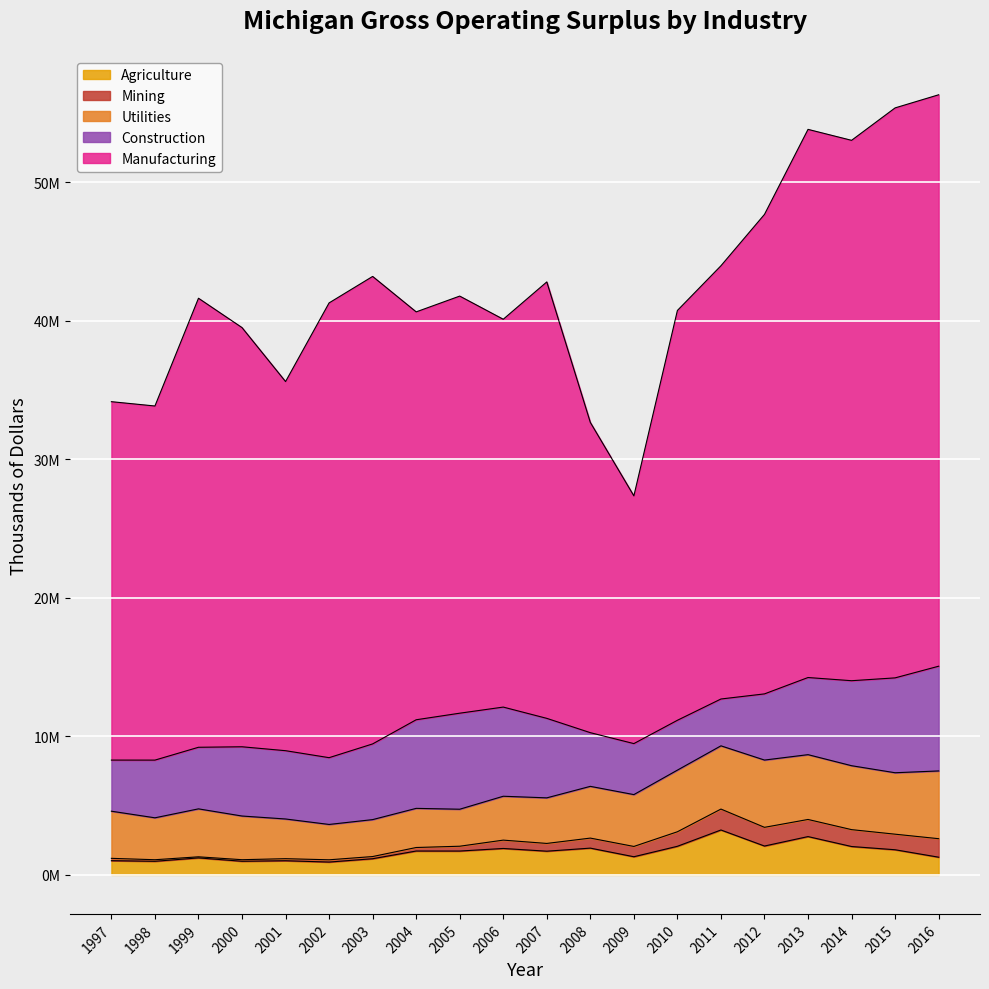

Which series changed the most between 1998 and 2015?

Manufacturing